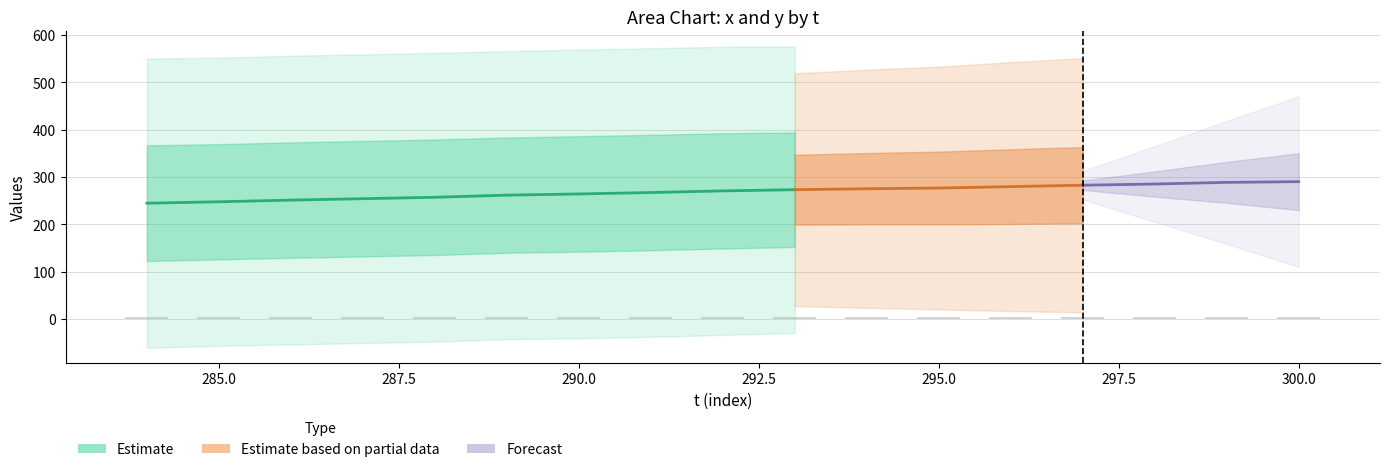

How many bars are there in total?

34